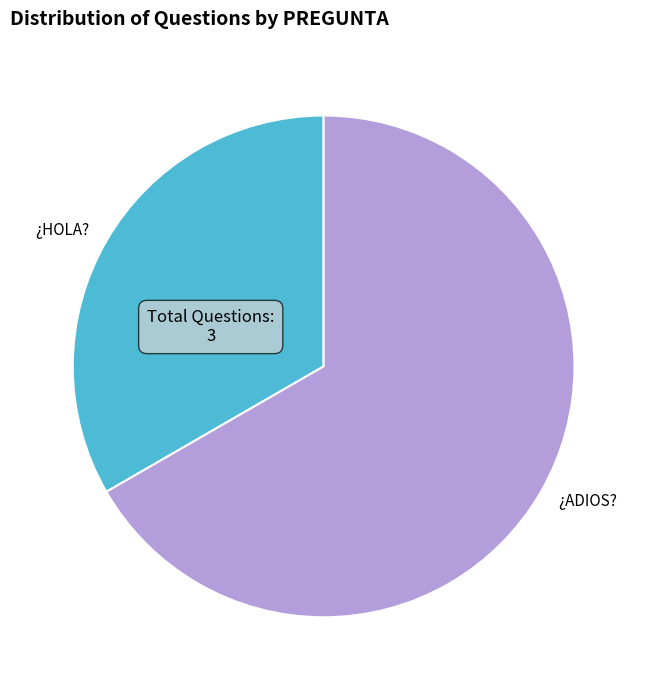

Which slice is the largest?

¿ADIOS?